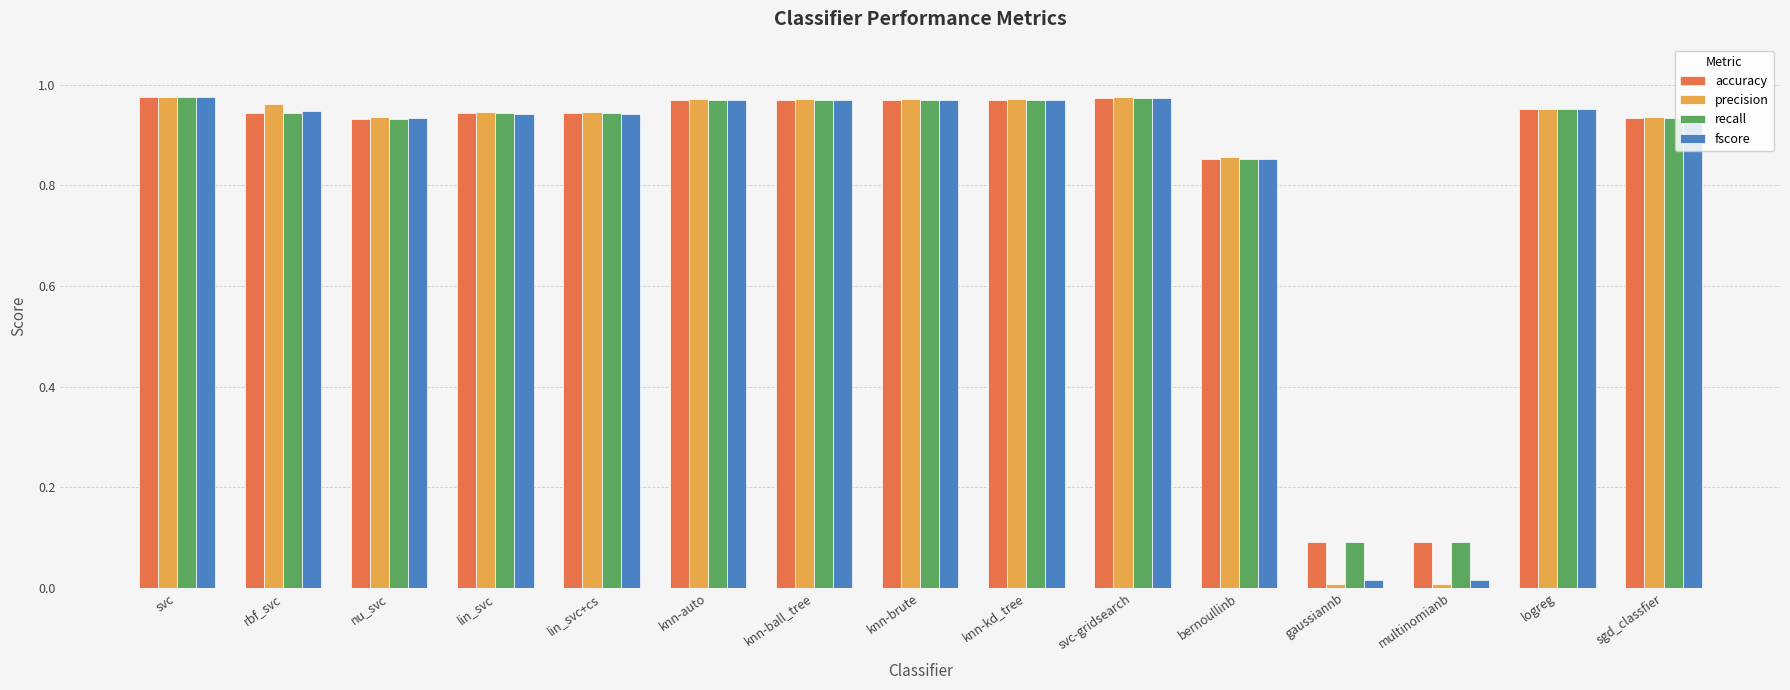

True or false: fscore has a value of 0.5 at bernoullinb.

False